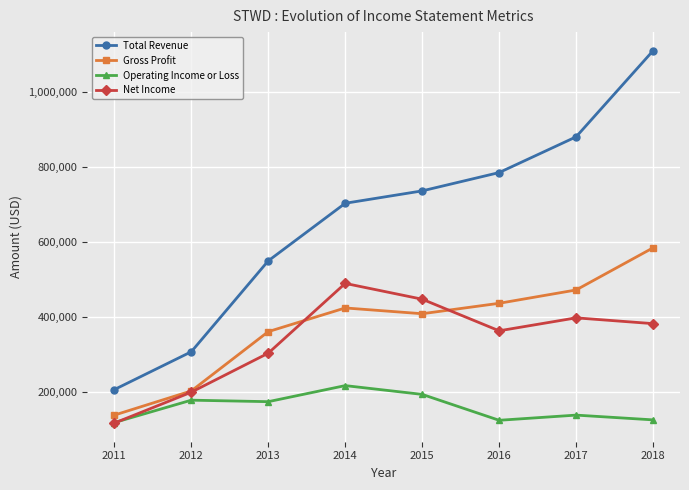

Does the chart display data point markers on the line(s)?

Yes